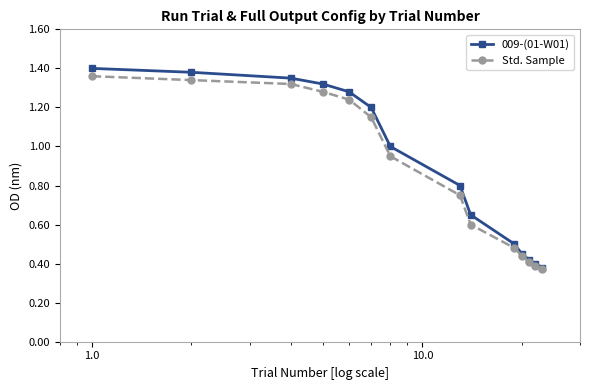

Count the 009-(01-W01) values in the range 0 to 1.

8